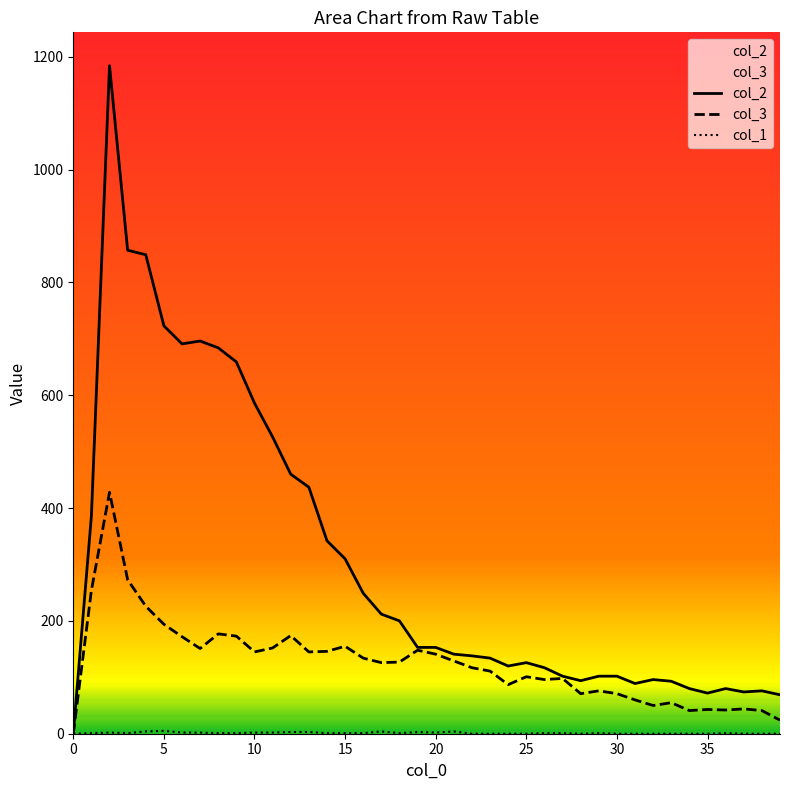

The value of col_1 at 15 is 1. True or false?

True